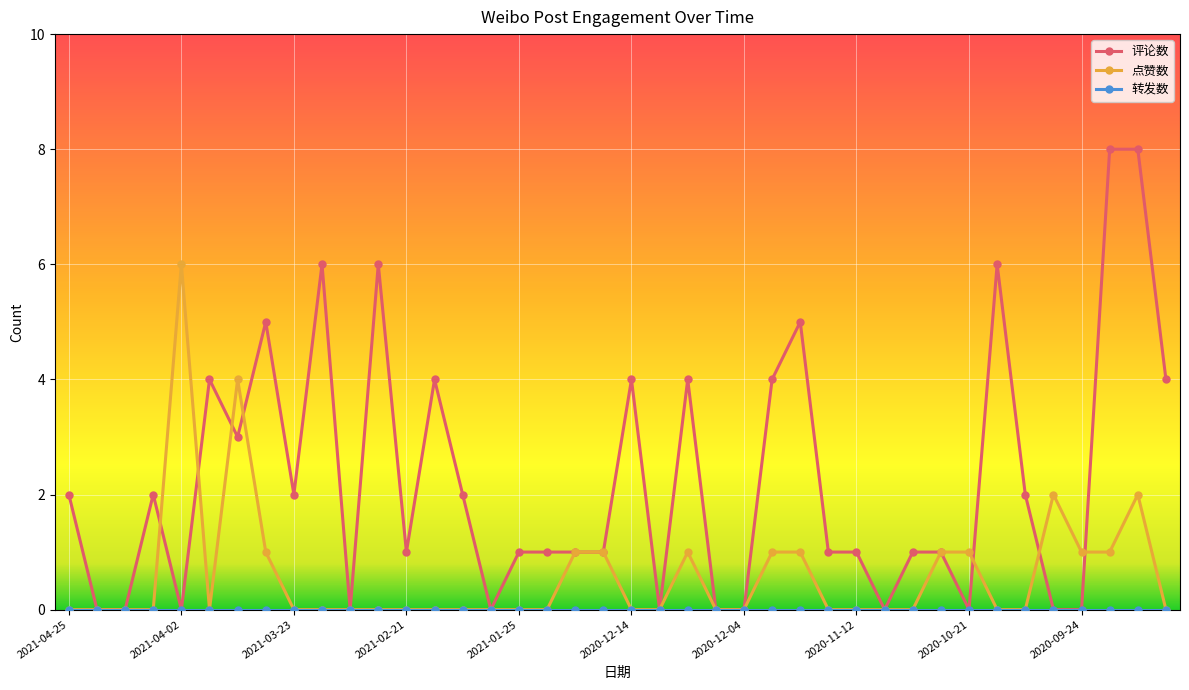

Which series has the largest total across all categories?

评论数